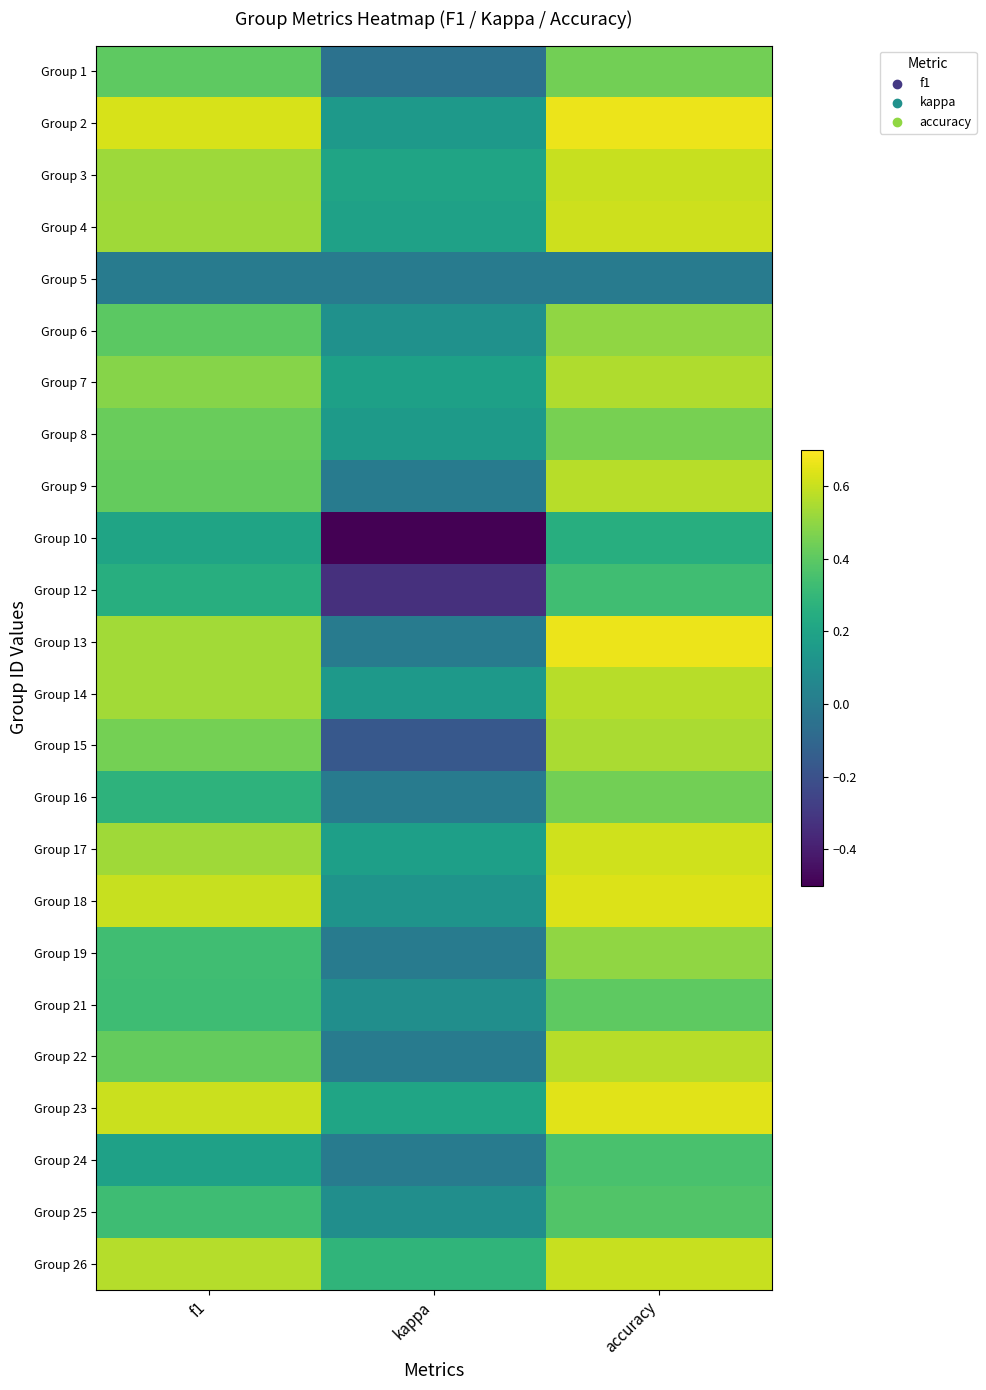

Which has a higher value, kappa or accuracy?

accuracy